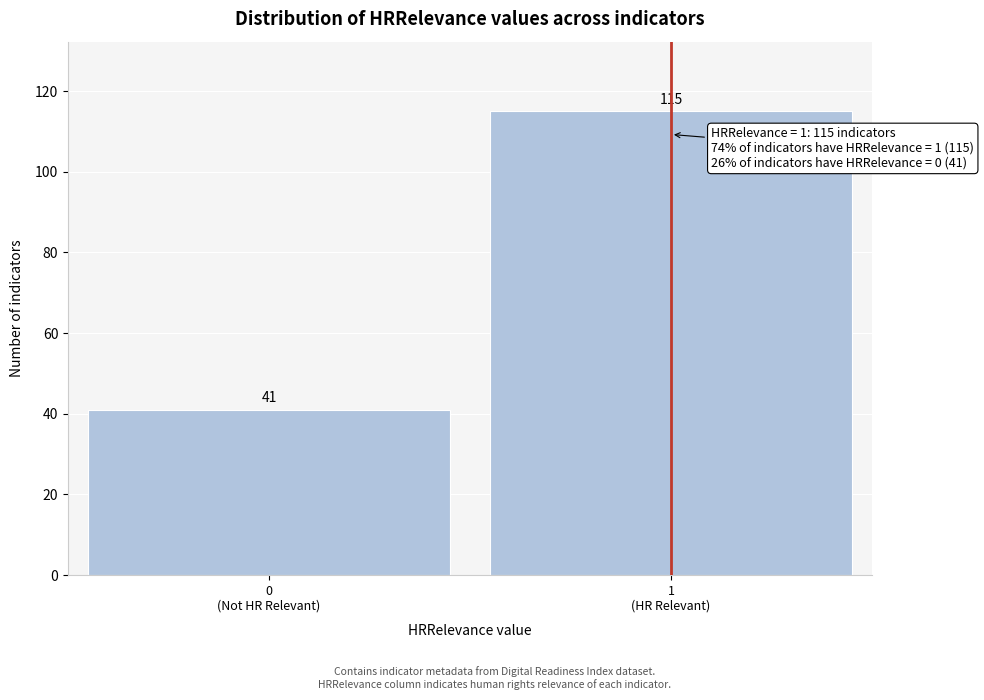

Reading right to left, transcribe all the data shown in this chart.

115	41